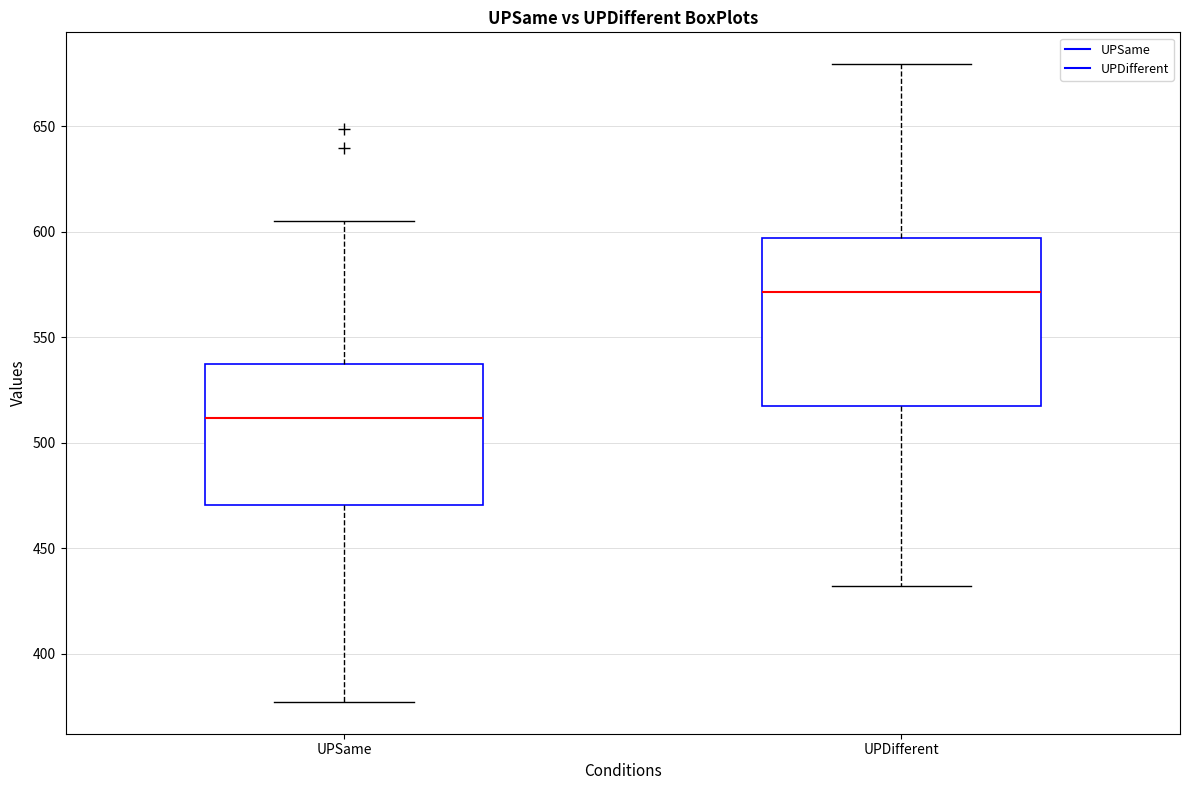

Where does the lower whisker of the box for UPDifferent end on the y-axis? The values are not printed on the chart, so give them approximately, as read against the axis.

430